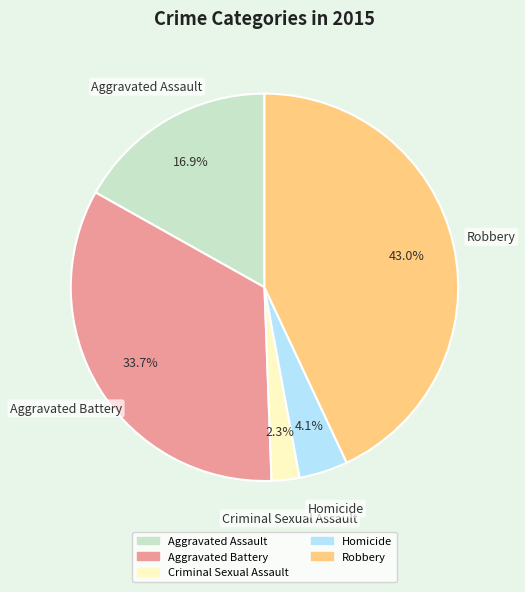

What percentage is NOT represented by Aggravated Assault?

83.1%